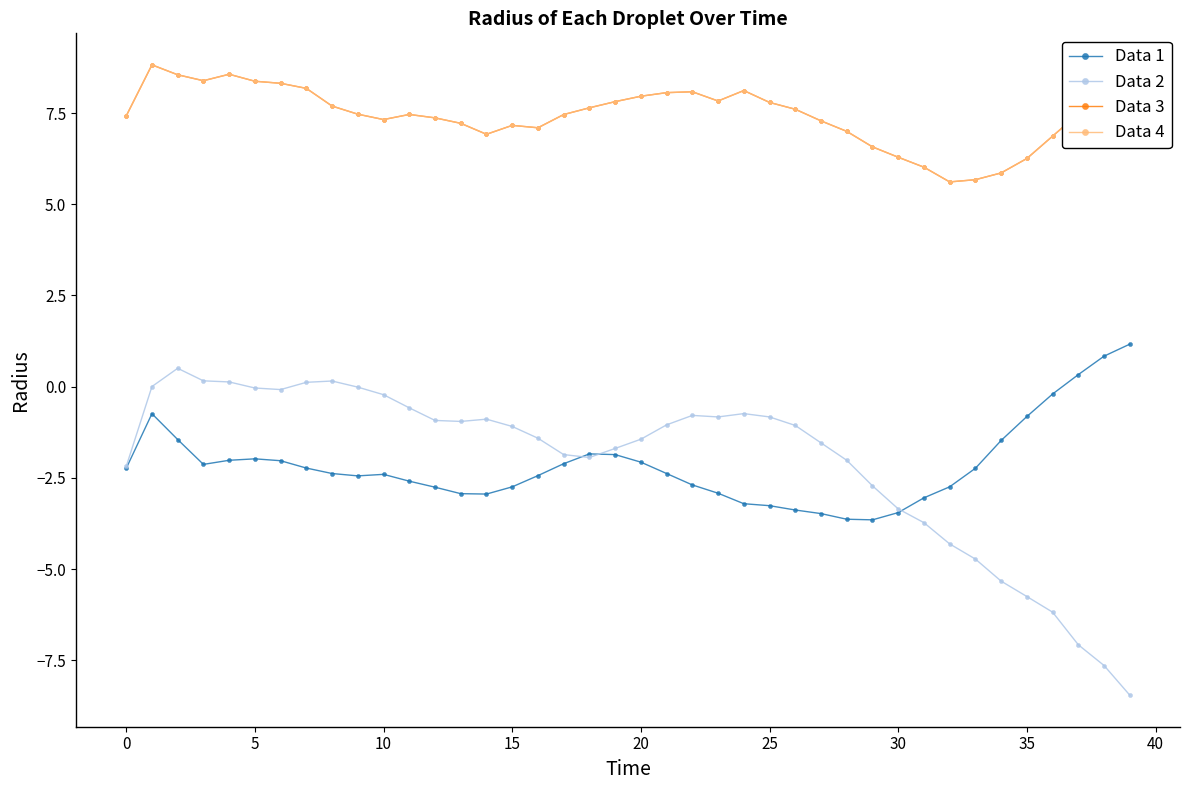

What is the difference between the second highest and minimum values in the Data 2 series?

8.6